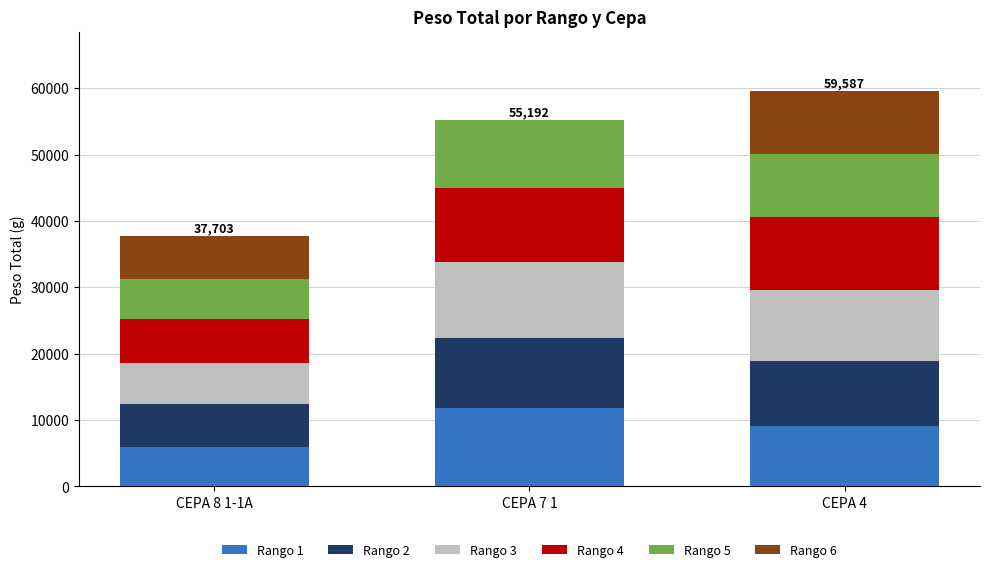

At which label does Rango 1 reach its peak?

CEPA 7 1